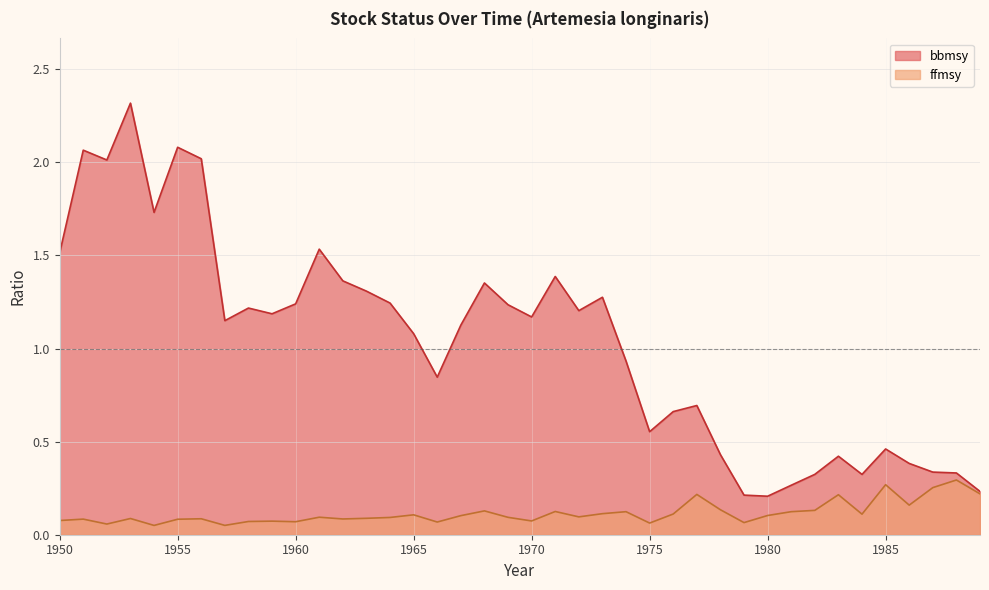

True or false: ffmsy and bbmsy cross at least once.

False